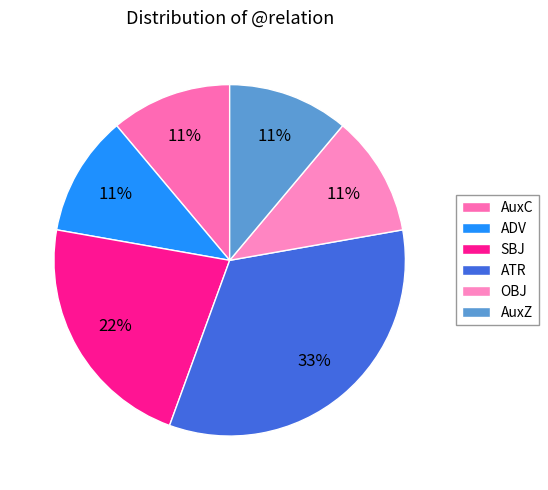

Which has a higher value, AuxZ or OBJ?

AuxZ